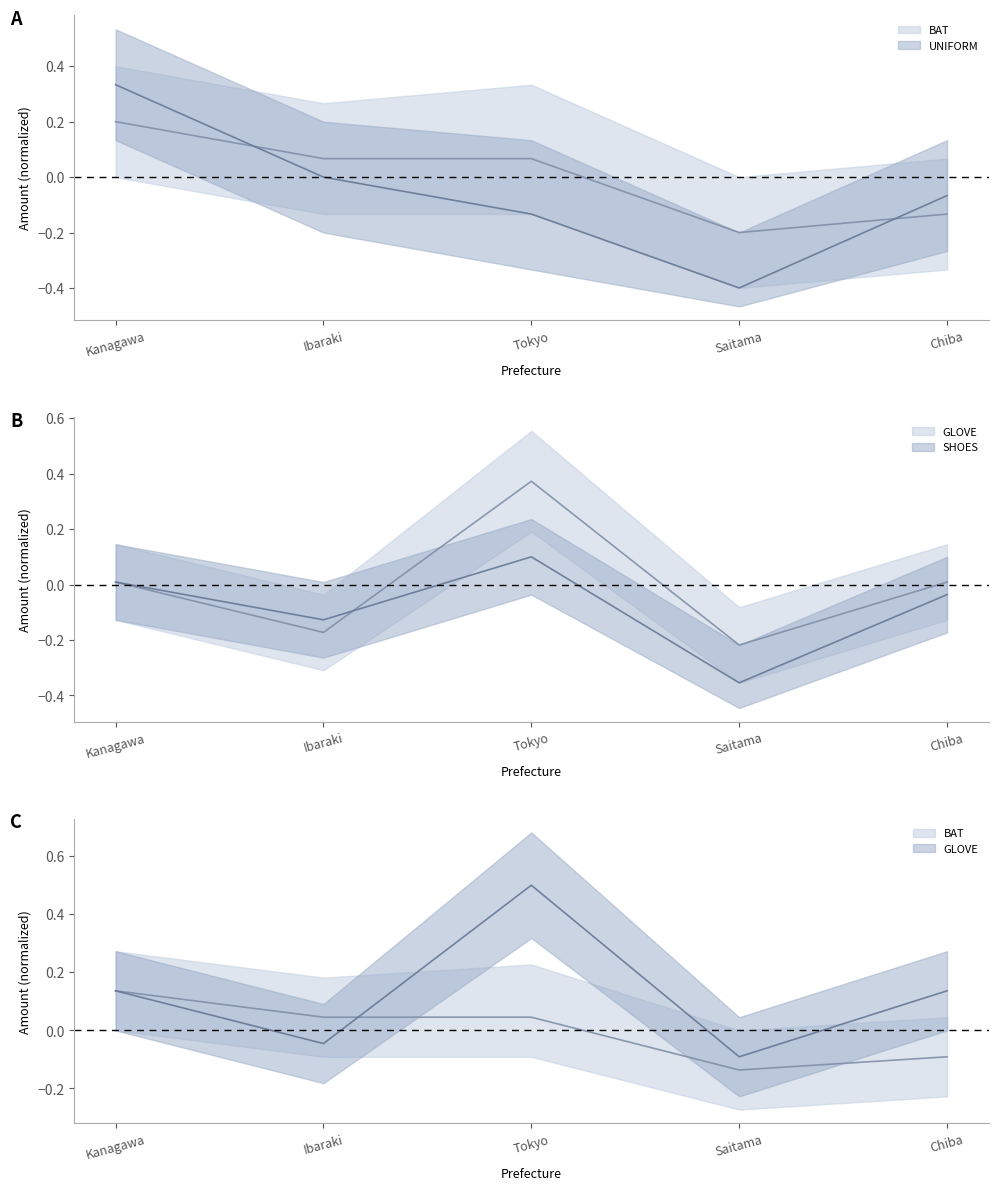

At which label does BAT first exceed 0?

Kanagawa